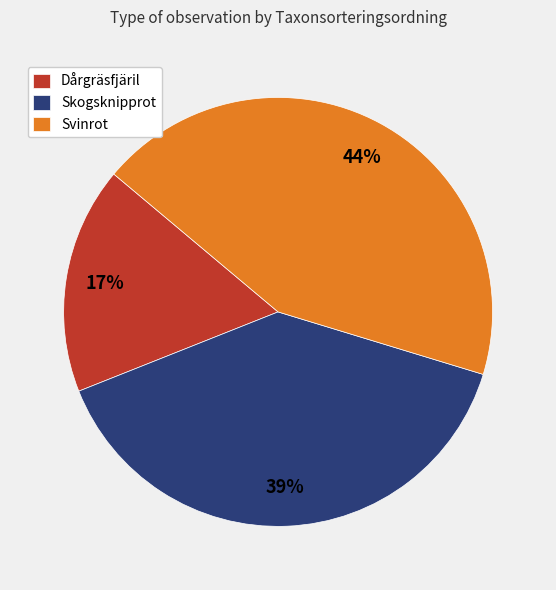

Is it true that Skogsknipprot is 39% of the pie?

True